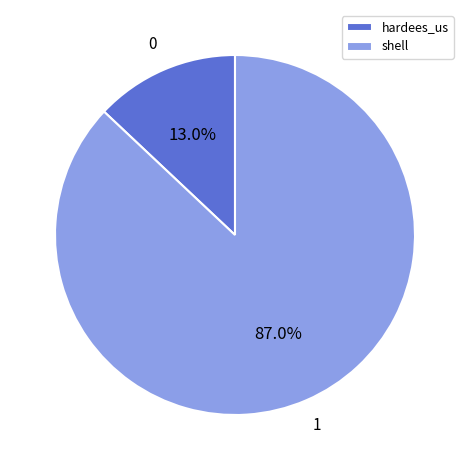

Which slice represents more than half of the pie?

shell